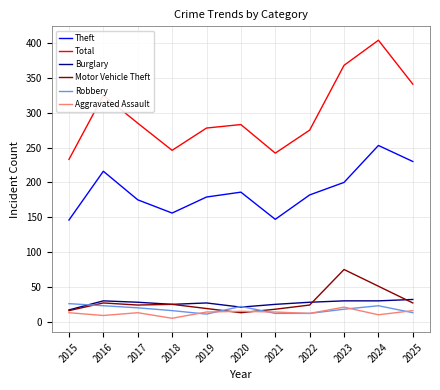

True or false: Motor Vehicle Theft and Total cross at least once.

False